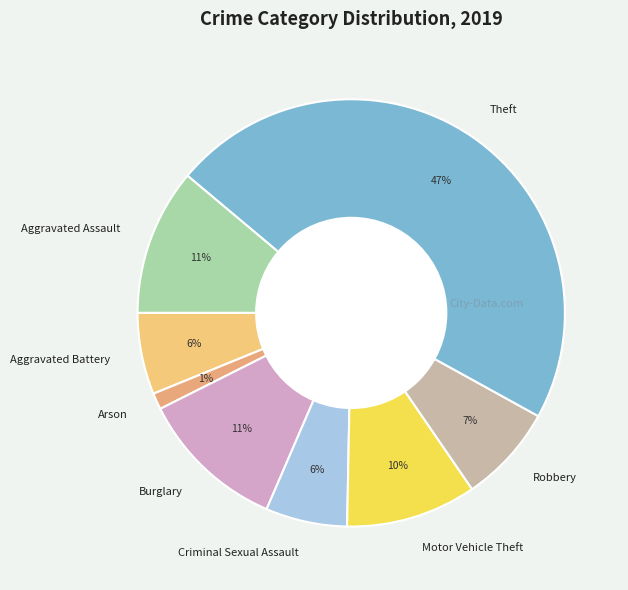

How many segments does this pie chart have?

8